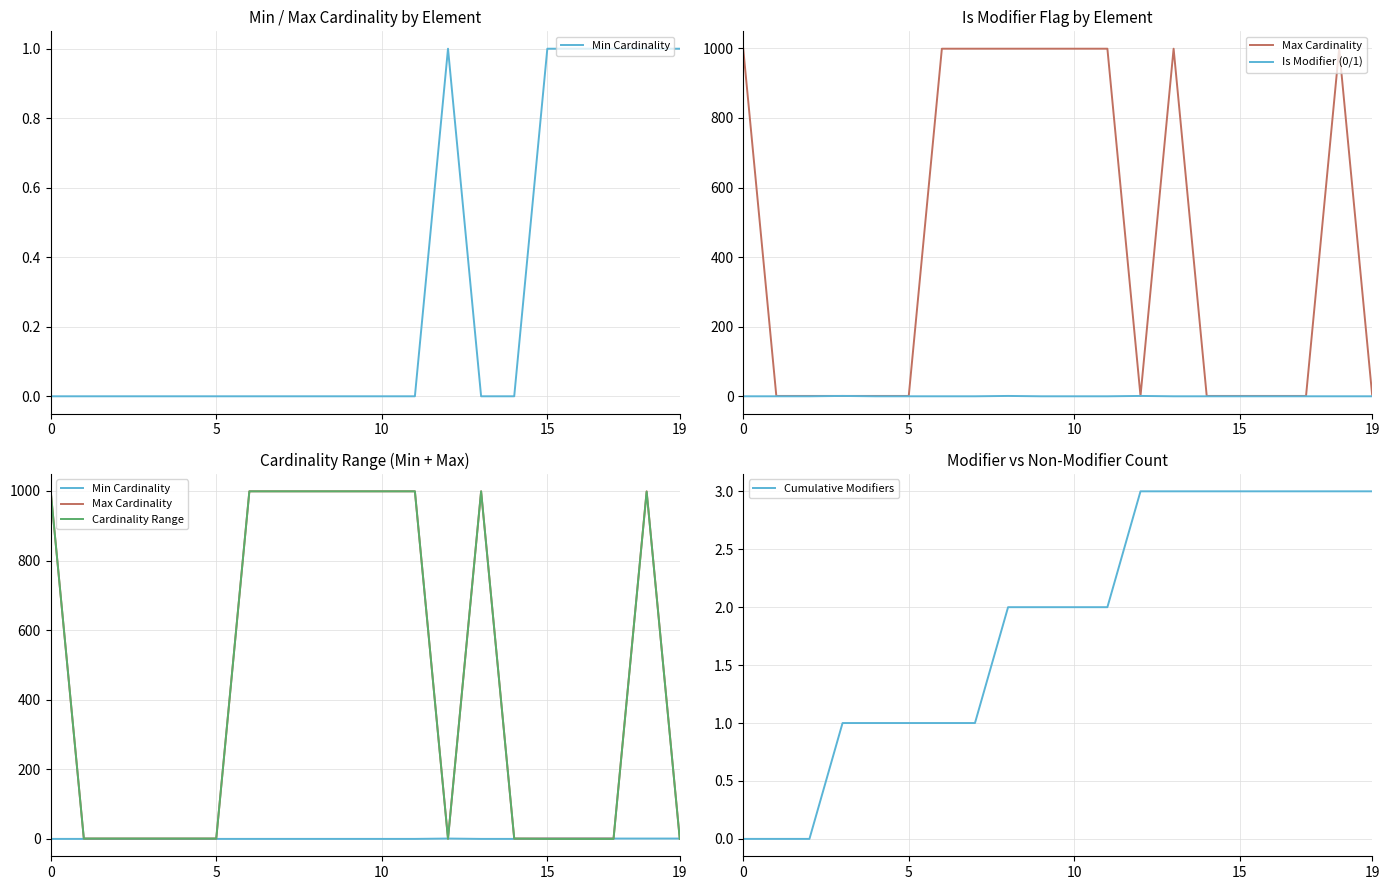

What is the approximate value of Cardinality Range at 6?

999